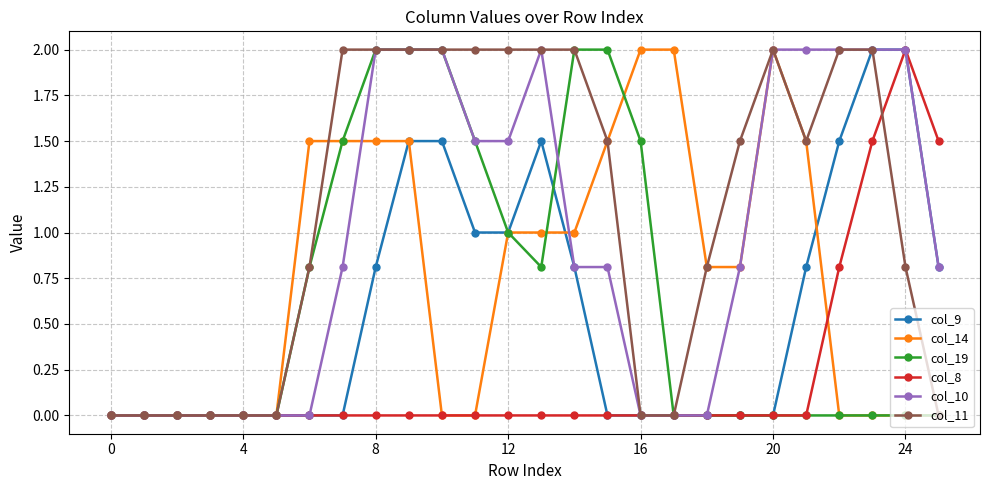

What is the highest value of the col_19 series?

2.0